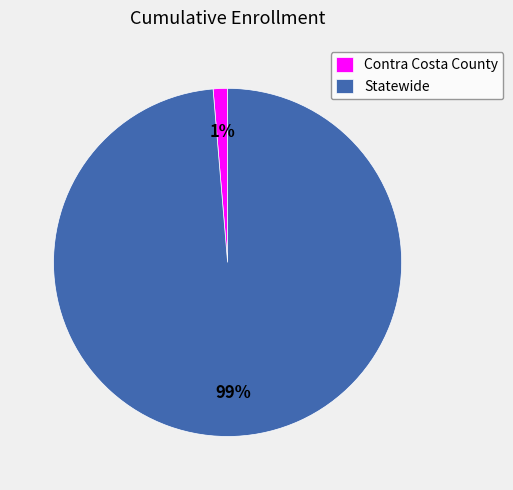

Which has a higher value, Contra Costa County or Statewide?

Statewide